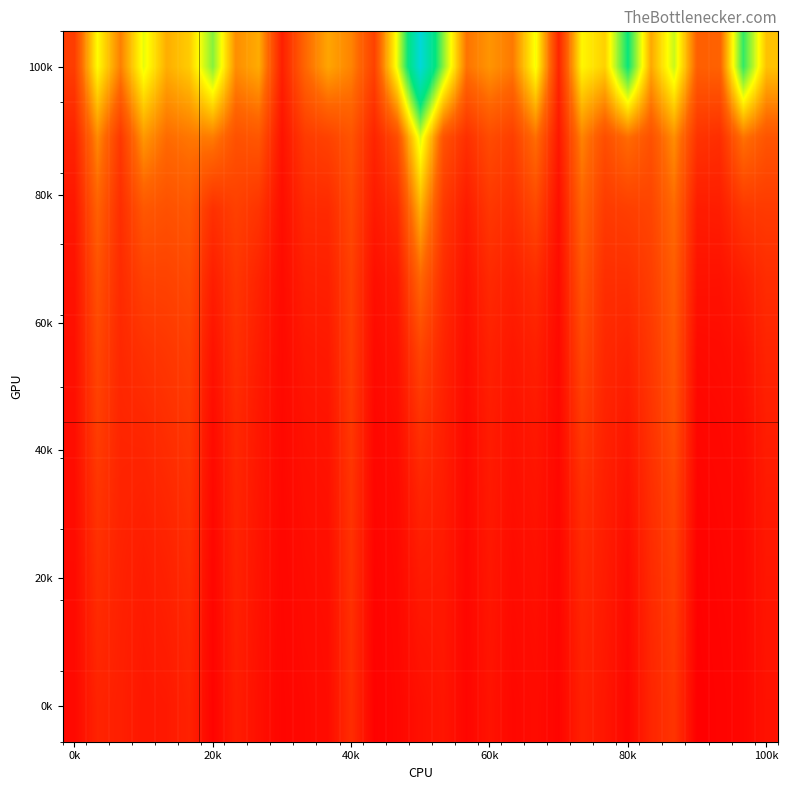

What is the smallest value displayed?

162074.6